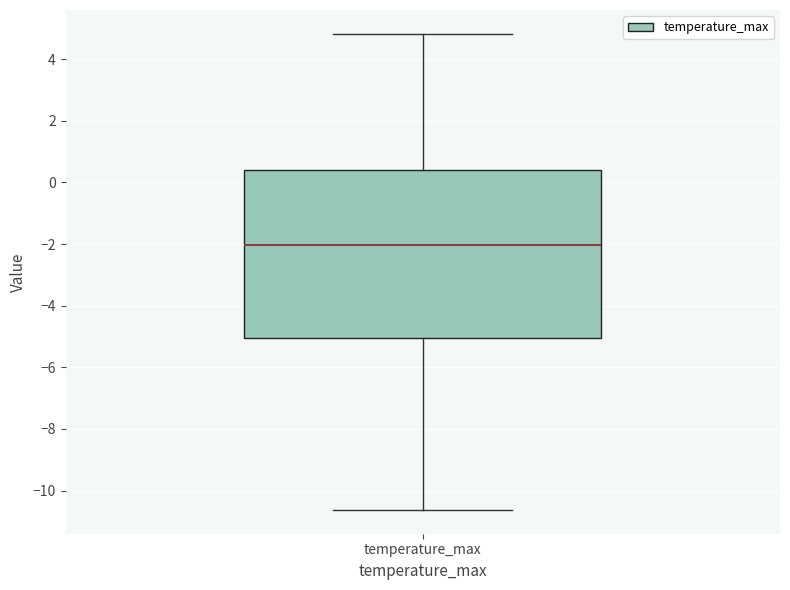

Read this box plot against the y-axis: the position of the median line, the range covered by the box, and the ends of both whiskers. The values are not printed on the chart, so give them approximately, as read against the axis.

median -2.0, box -5.0 to 0.4, whiskers -10.6 to 4.8